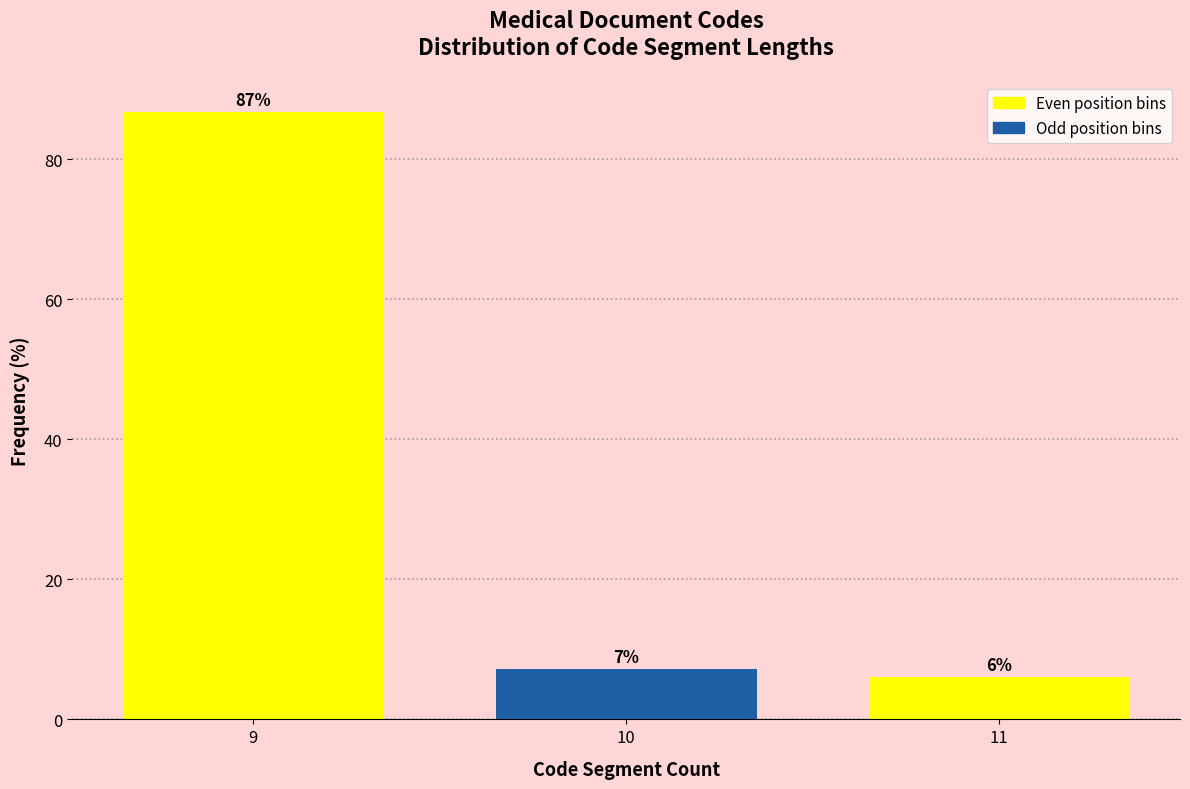

List the labels in order of value, largest first.

9, 10, 11